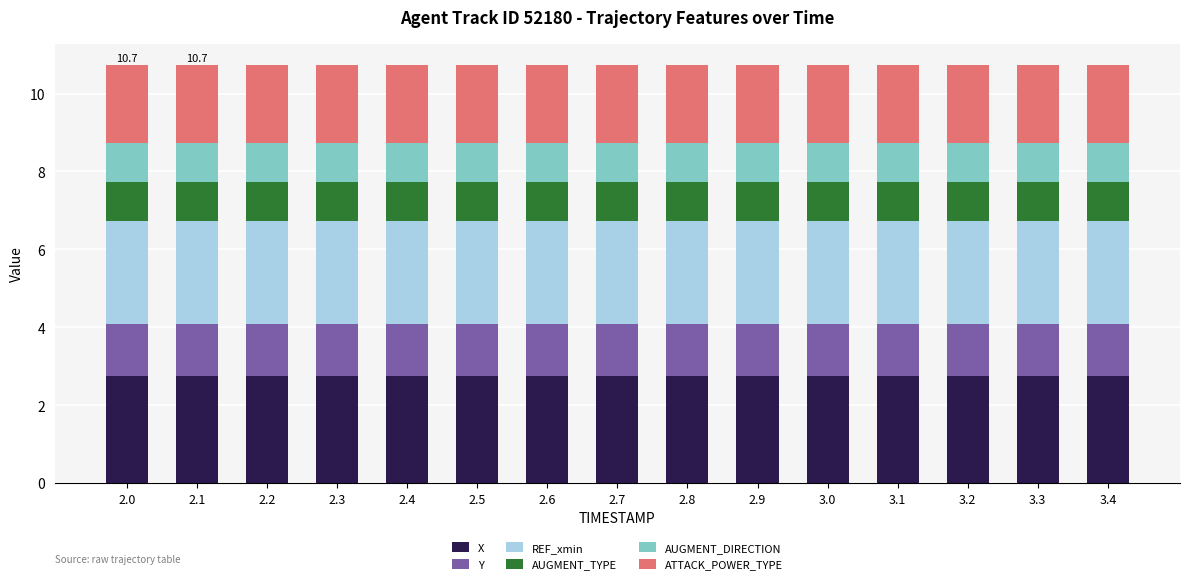

What is the sum of the X values at 2.2 and 2.1?

5.5